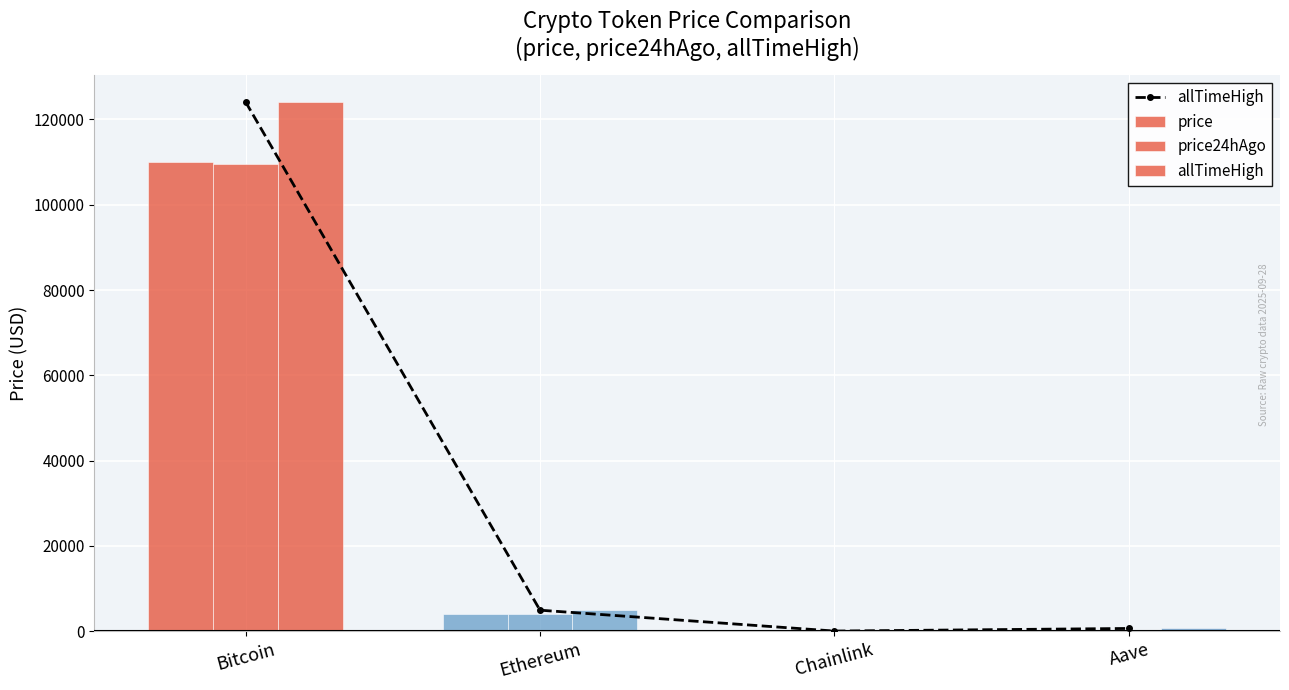

What is the value of the allTimeHigh bar at the 1st from the left?

124128.0